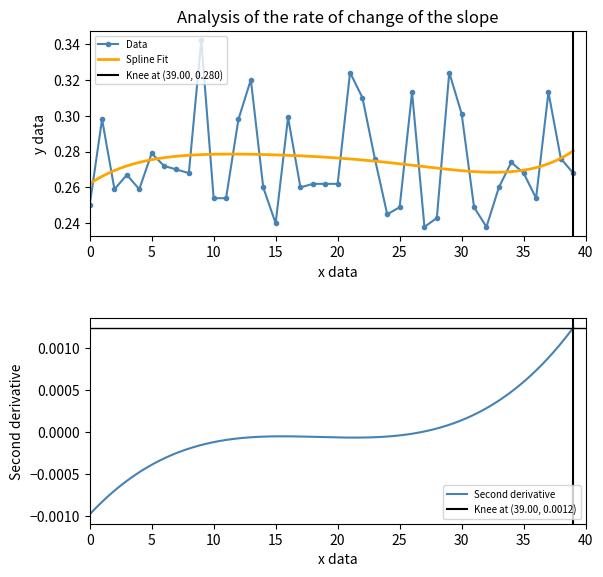

What position from the left is 16?

17